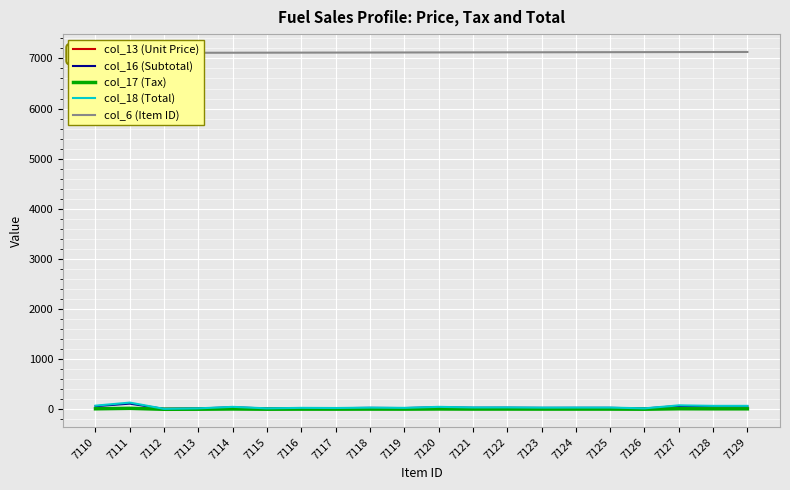

Where does the col_18 (Total) series first go above 36?

7110